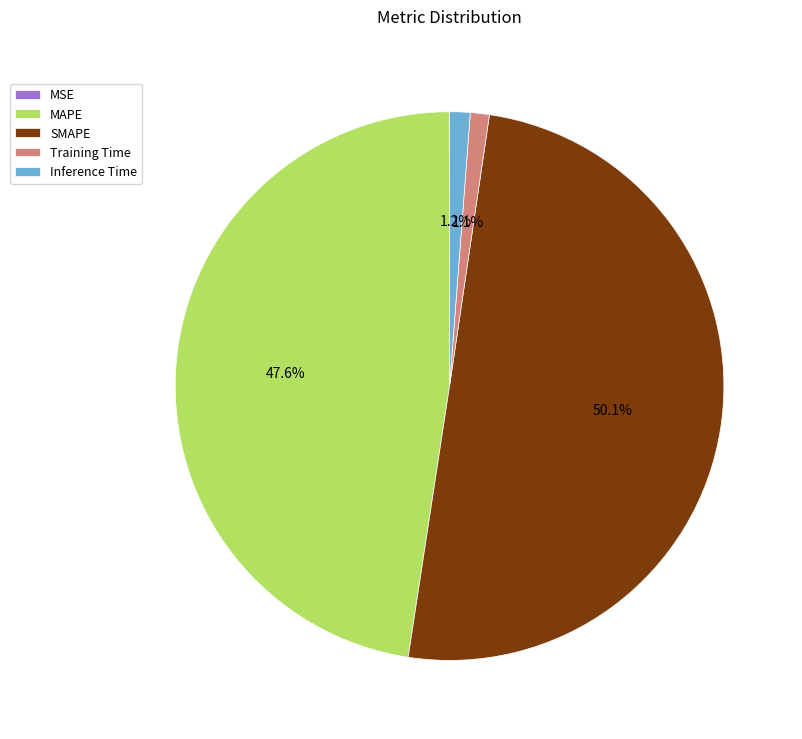

To the nearest percent, what portion does Training Time represent?

1%